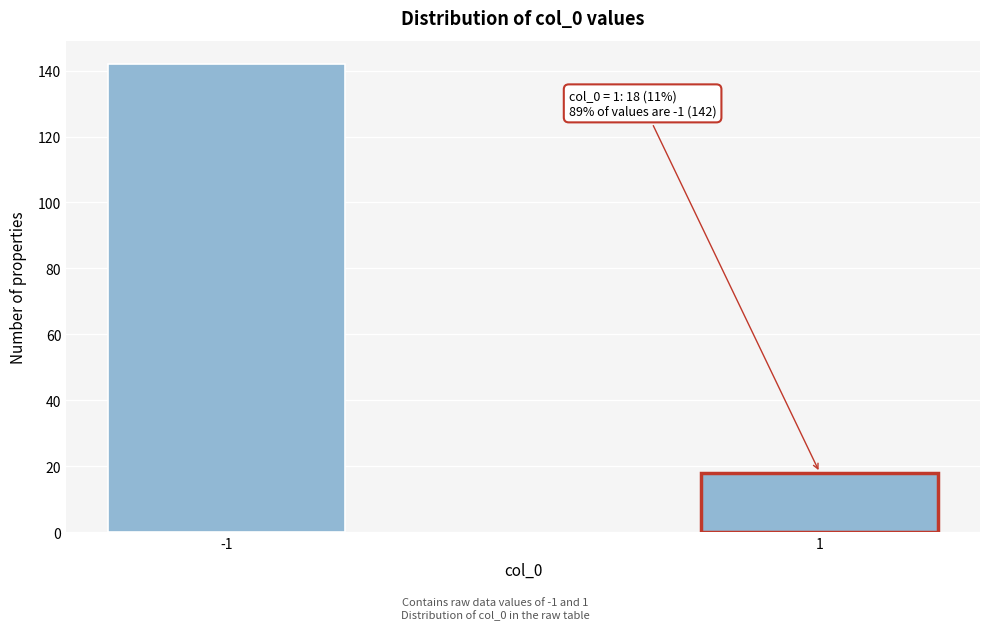

Reading left to right, what are all the values shown in this chart?

-1=142	1=18